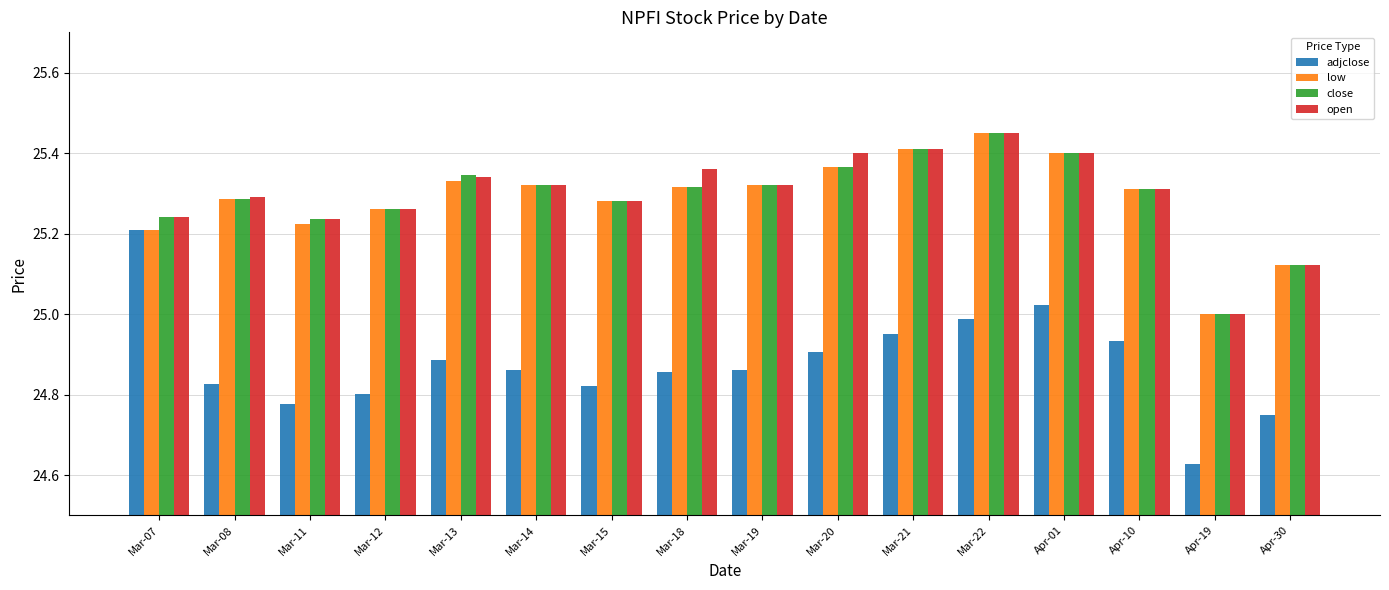

At which category is the sum across all series the highest?

Mar-22